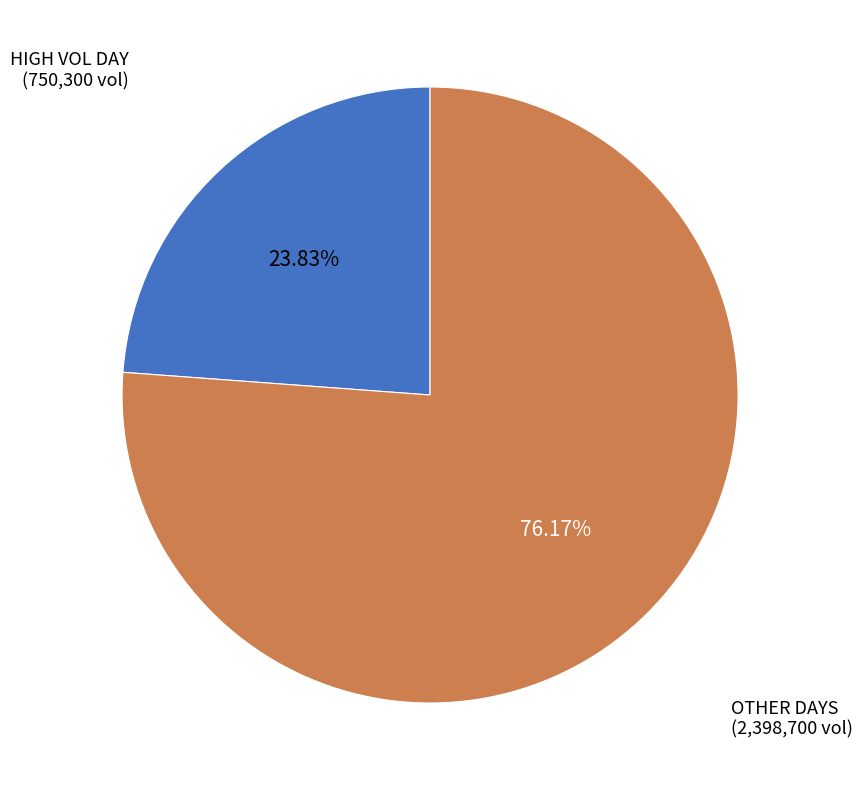

Is there any slice that represents more than half of the pie?

Yes